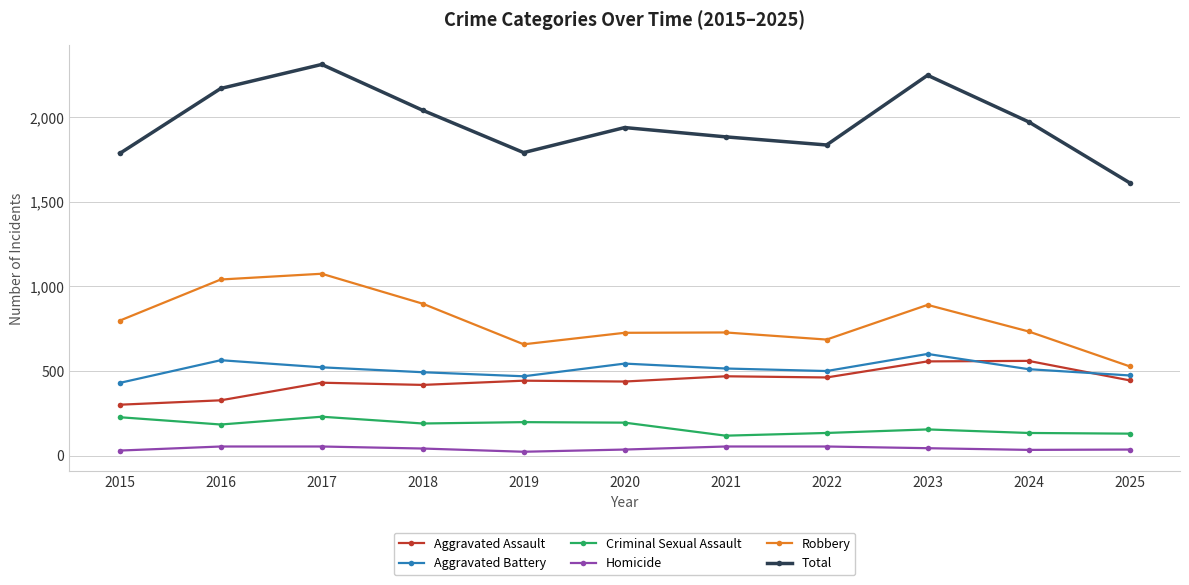

List the series in order of their peak value, highest first.

Total, Robbery, Aggravated Battery, Aggravated Assault, Criminal Sexual Assault, Homicide